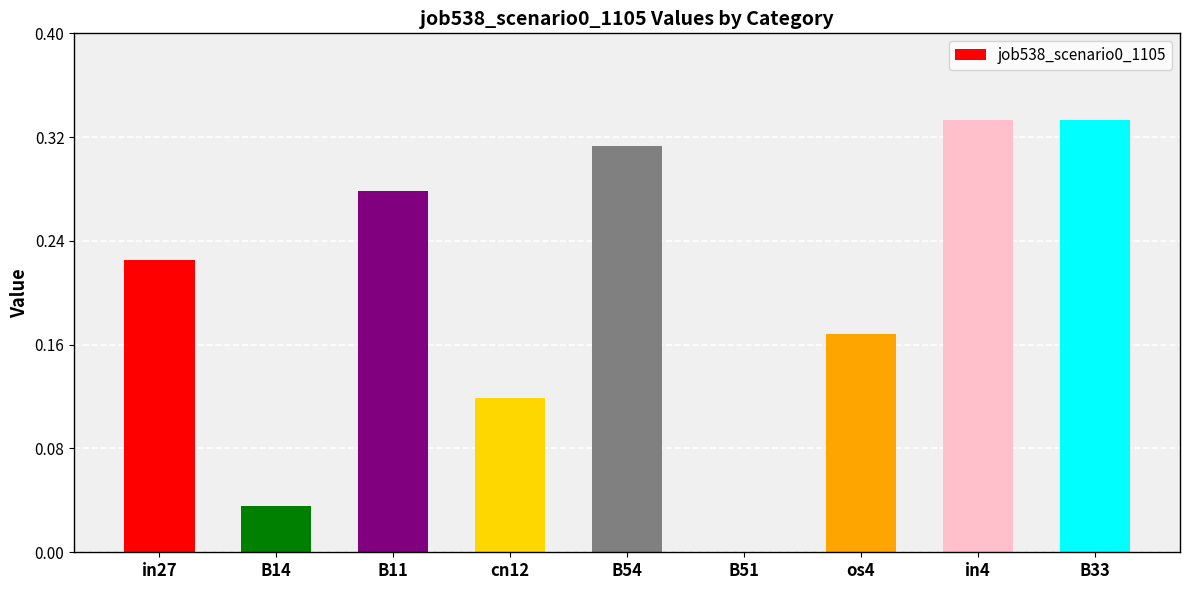

What position from the left is B54?

5